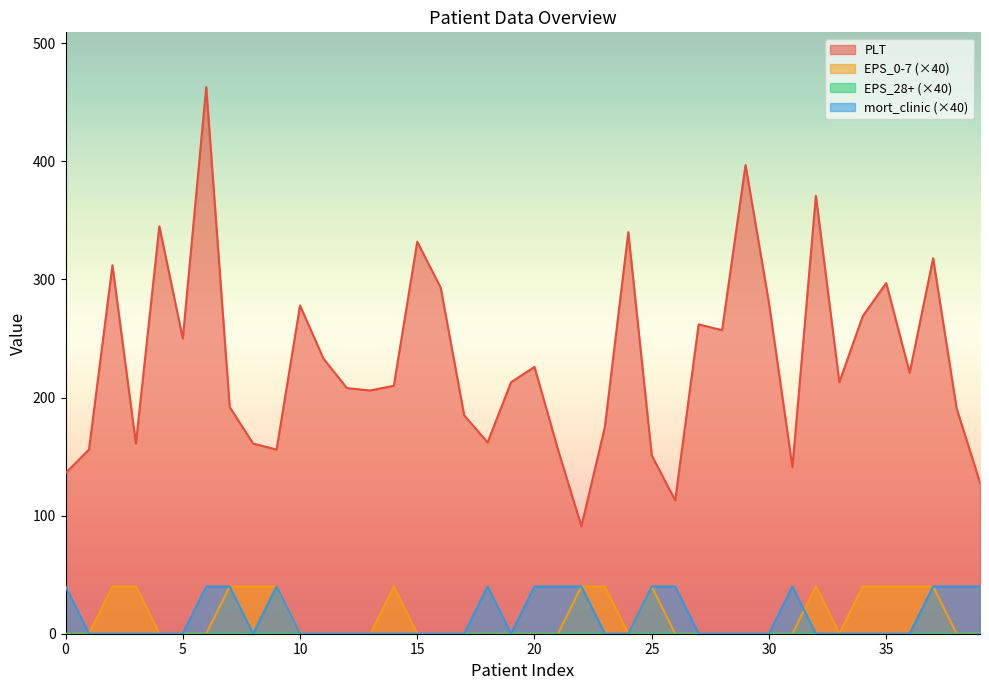

True or false: PLT has more than 2 interior local peaks.

True